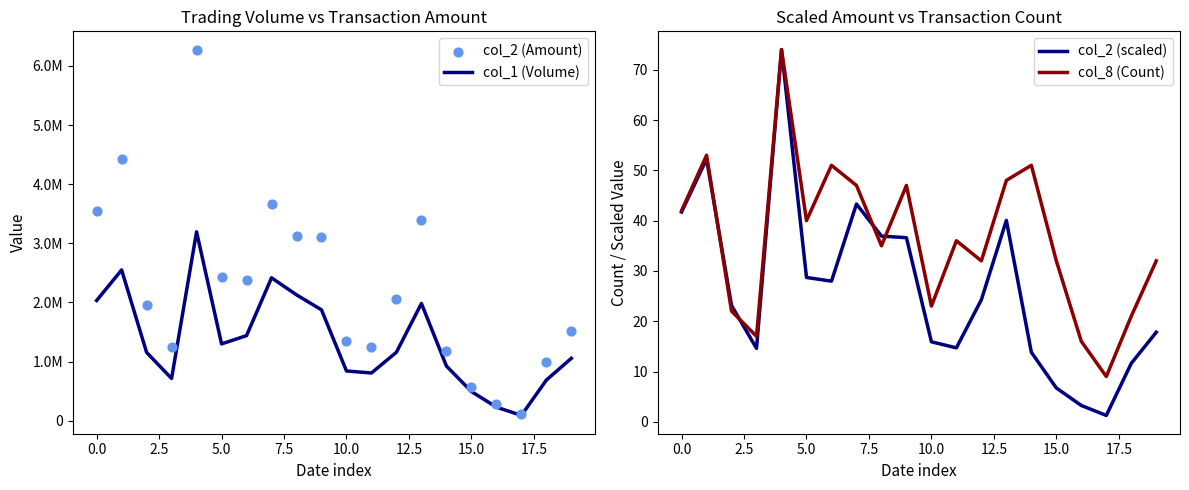

At how many categories does at least one series exceed 2106705?

9